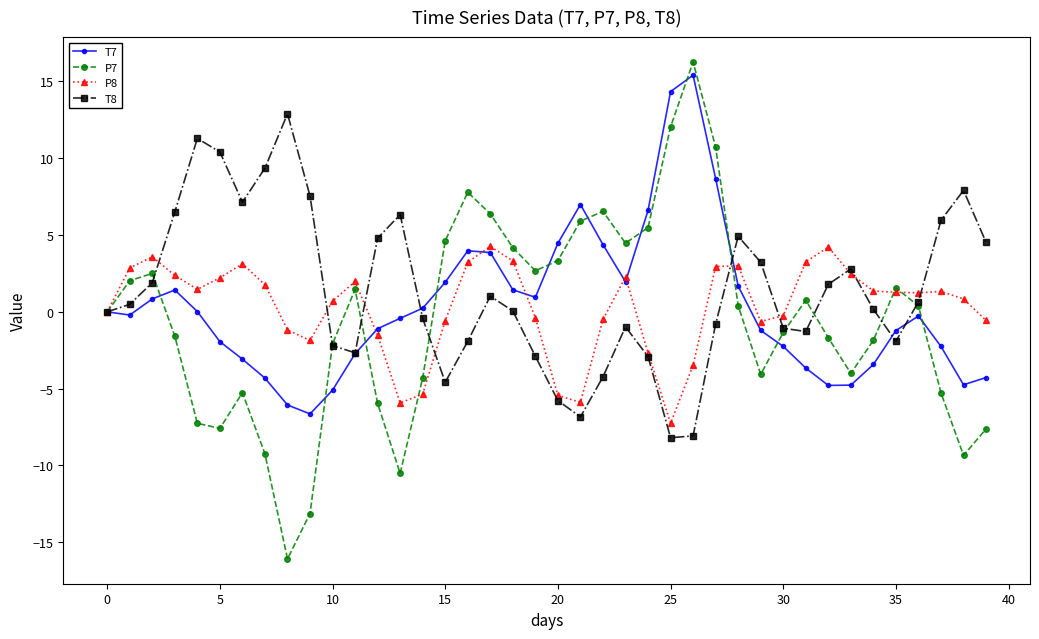

How many data points in P8 are above 1?

21